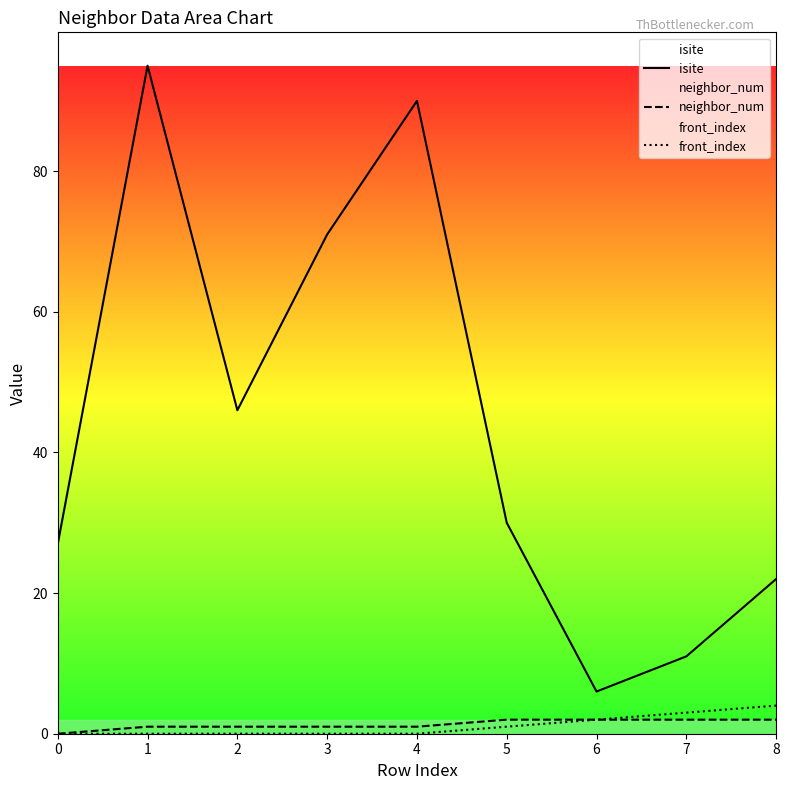

Which category has the lowest value in the isite series?

6